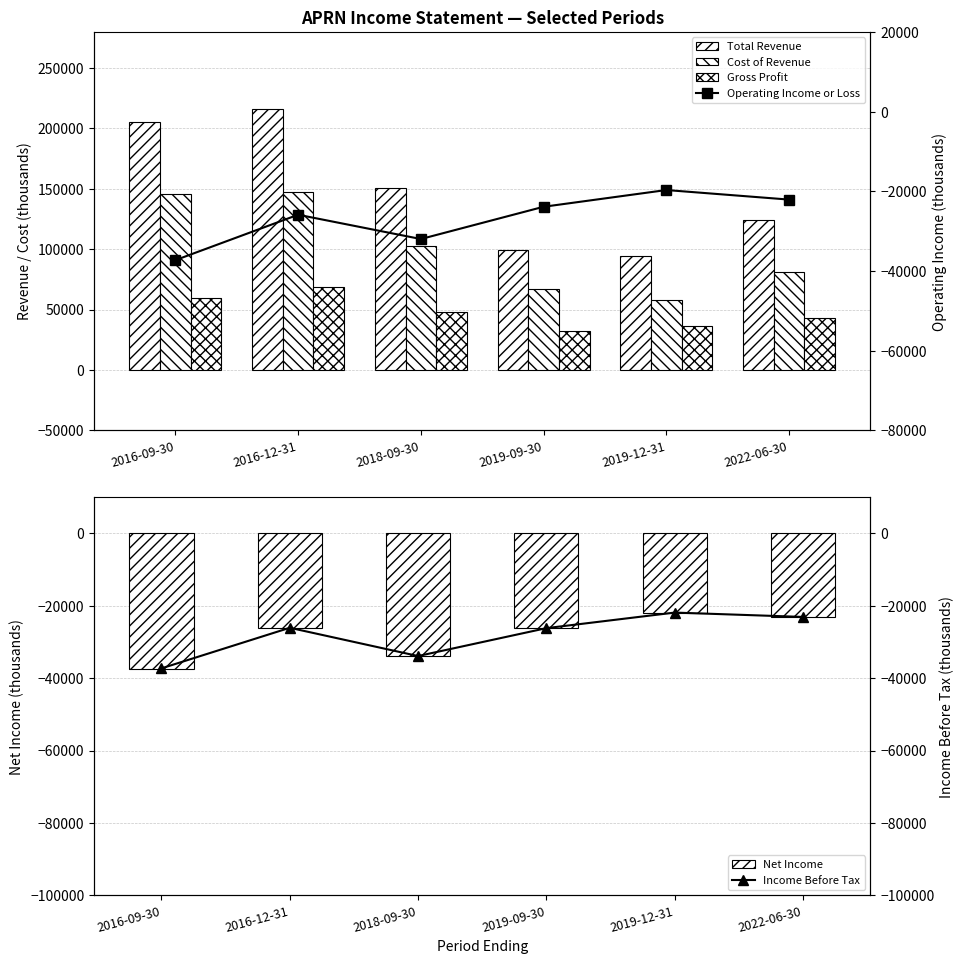

What position from the left is 2018-09-30?

3